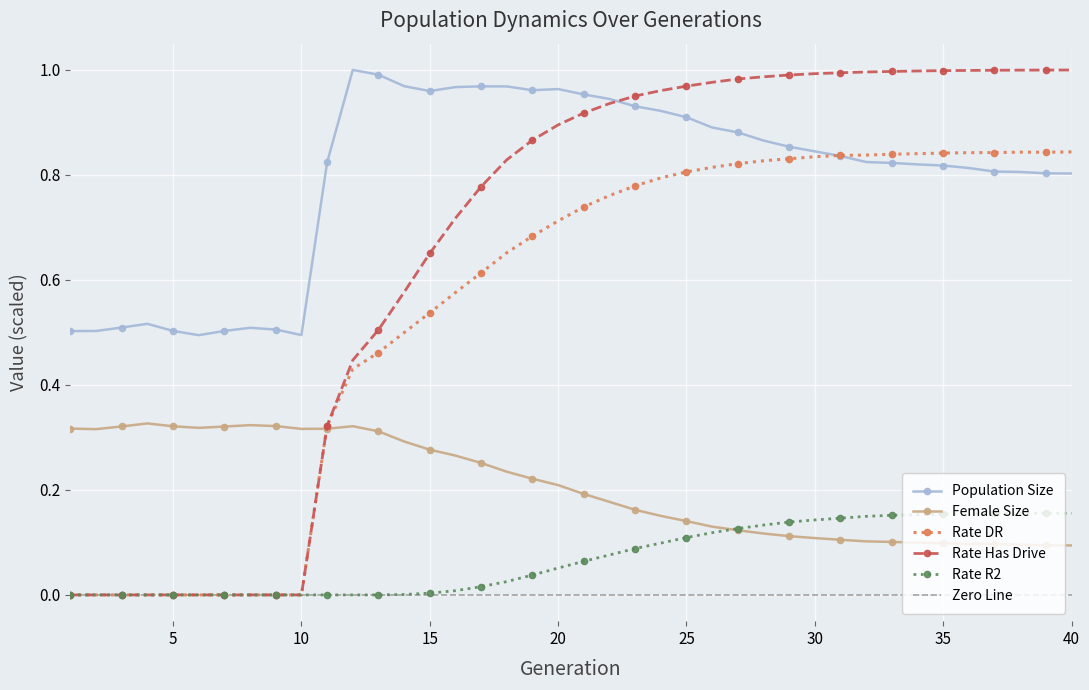

How many intersections are there between female_size and rate_r2?

1